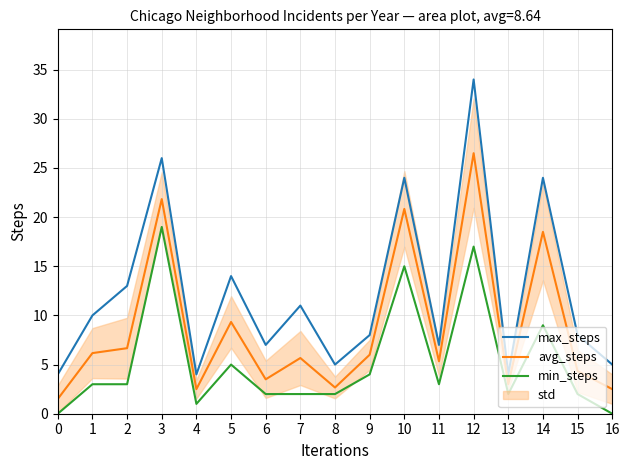

Does the chart have visible grid lines?

Yes